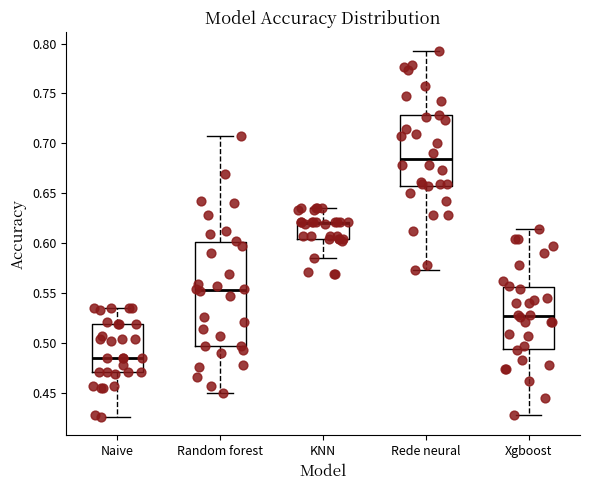

Which box is the tallest, from its lower edge to its upper edge?

Random forest